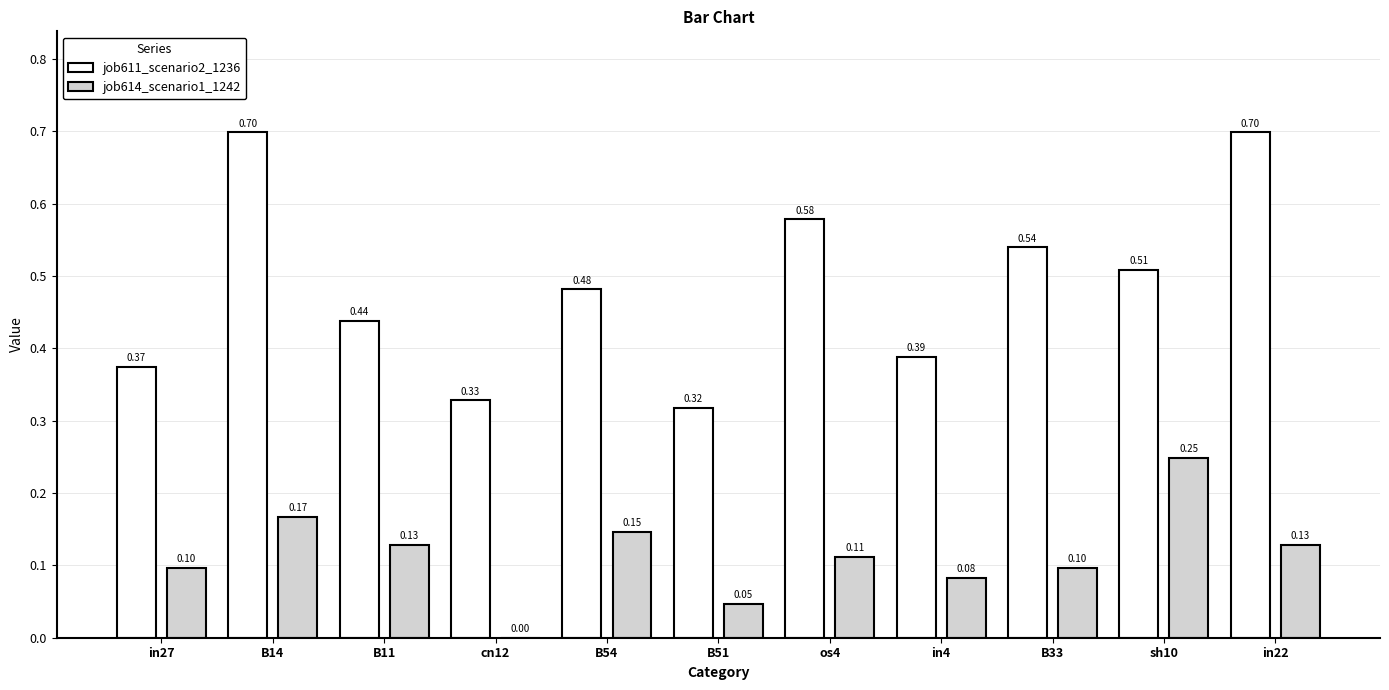

At which category is the sum across all series the highest?

B14